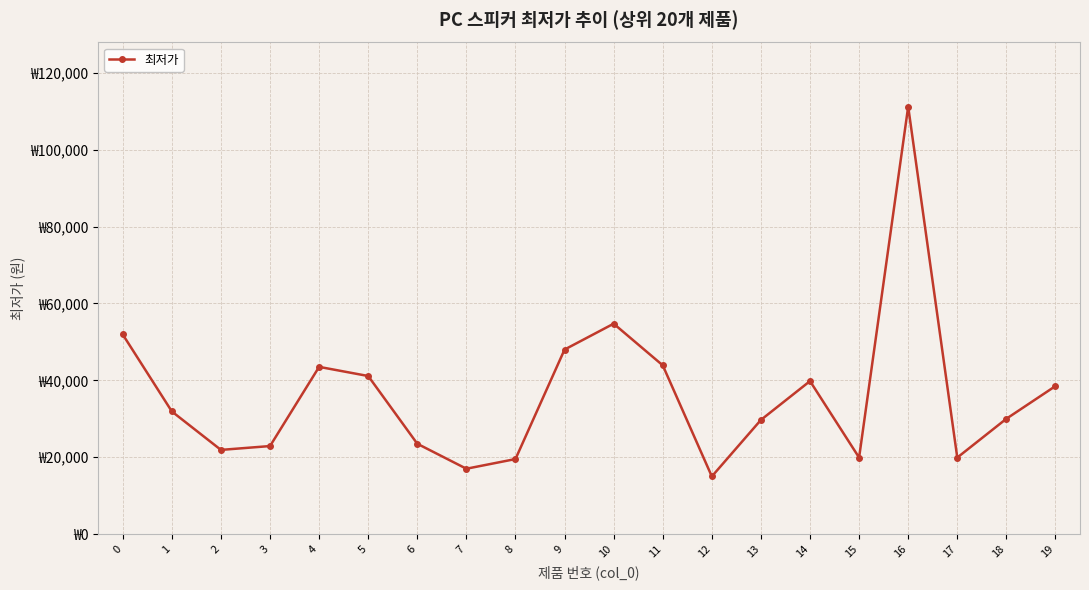

What is the sum of all values?

723890